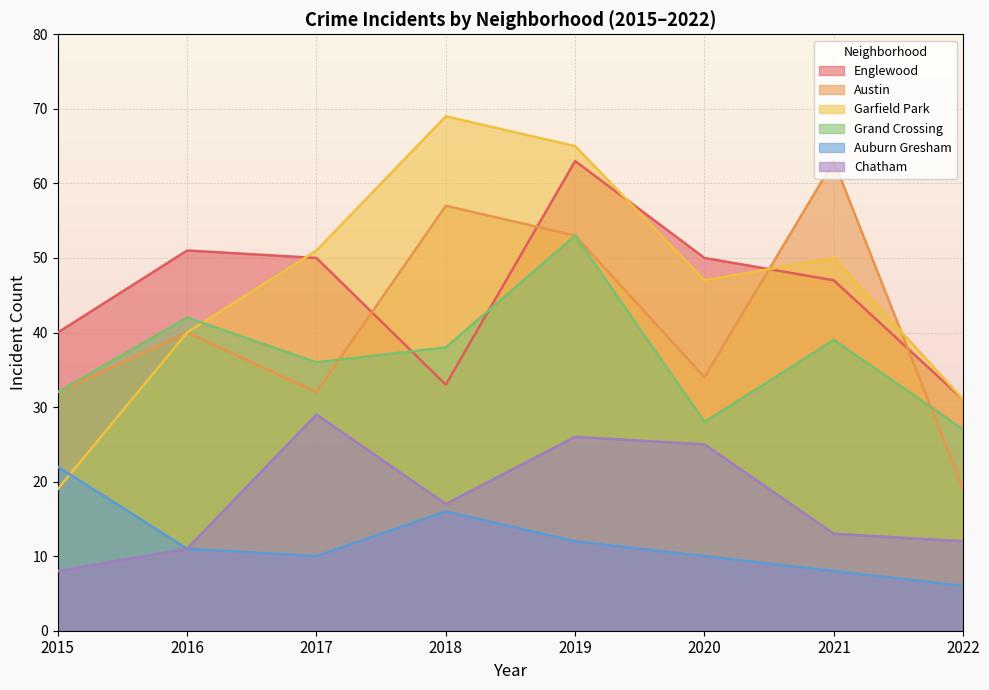

What is the value of the Englewood point at the 7th from the left?

47